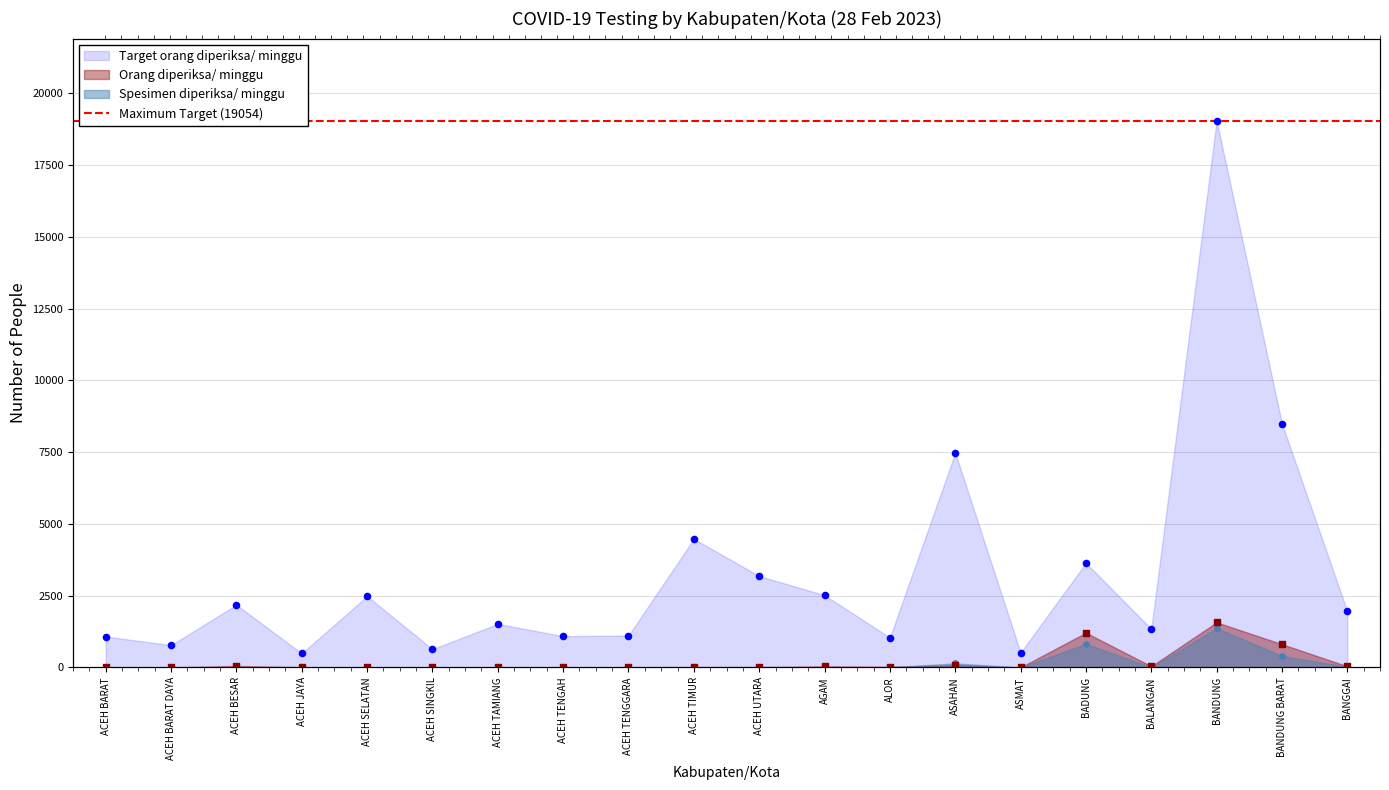

At which category is the sum across all series the highest?

BANDUNG